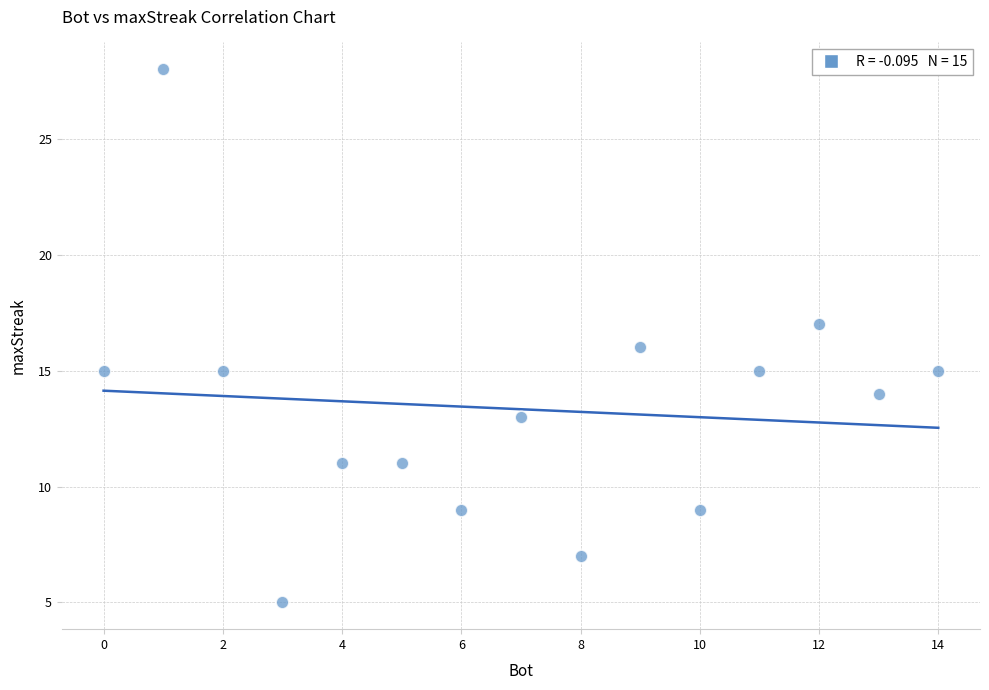

What is the range of X values (max minus min)?

14